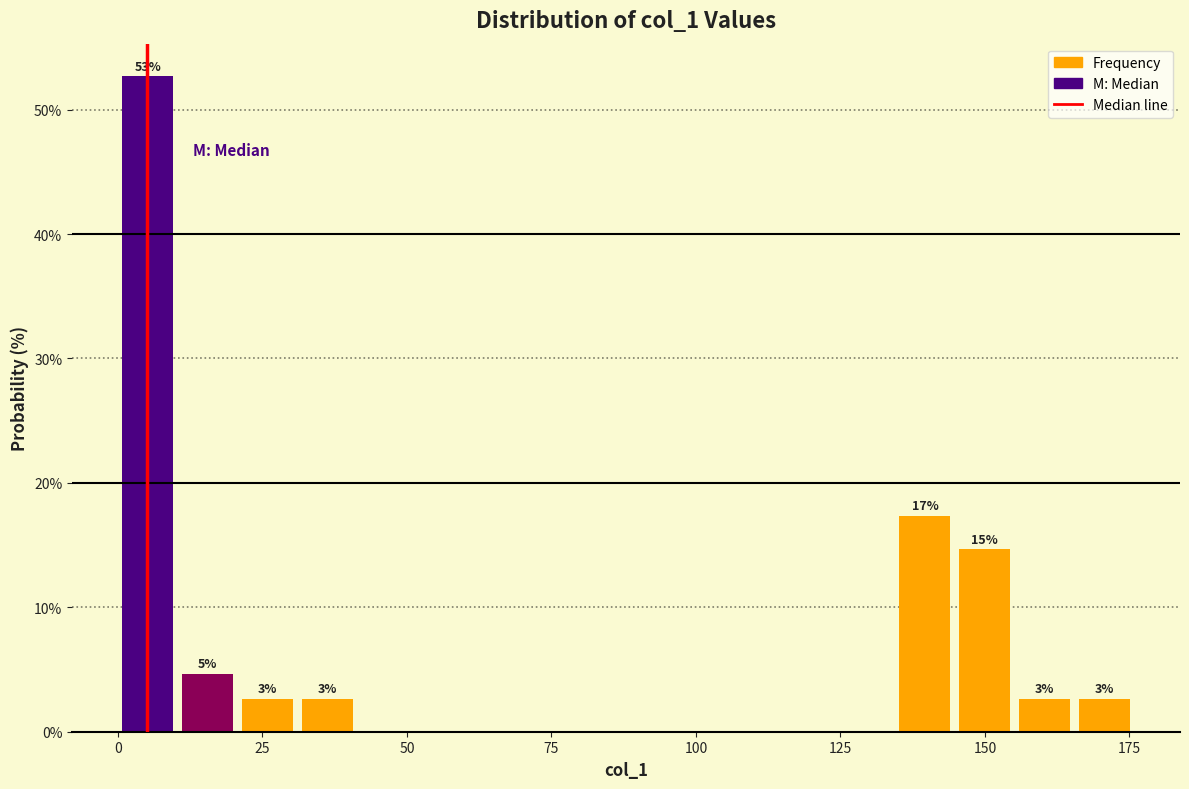

Read against the x-axis, roughly where is the centre of the tallest bar?

5